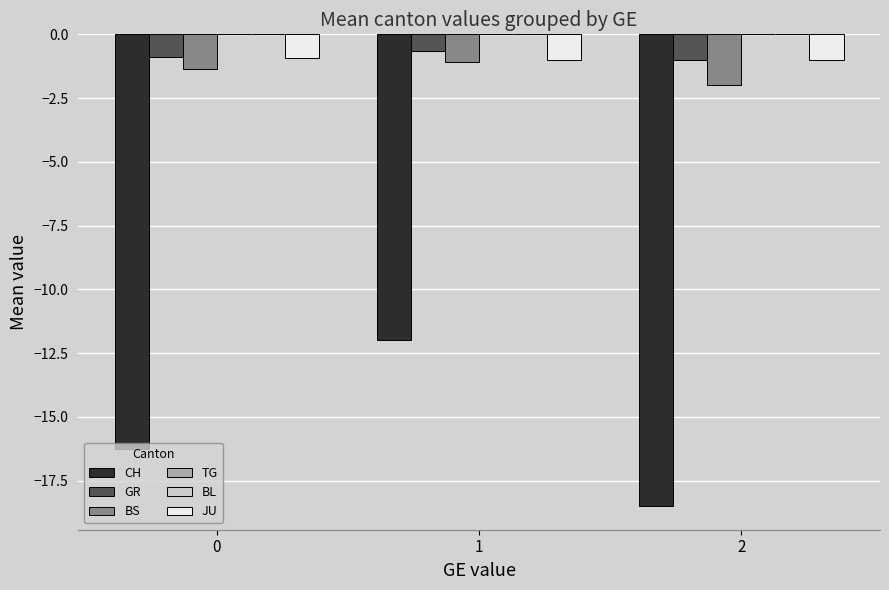

What value does the BS series have at 0?

-1.4